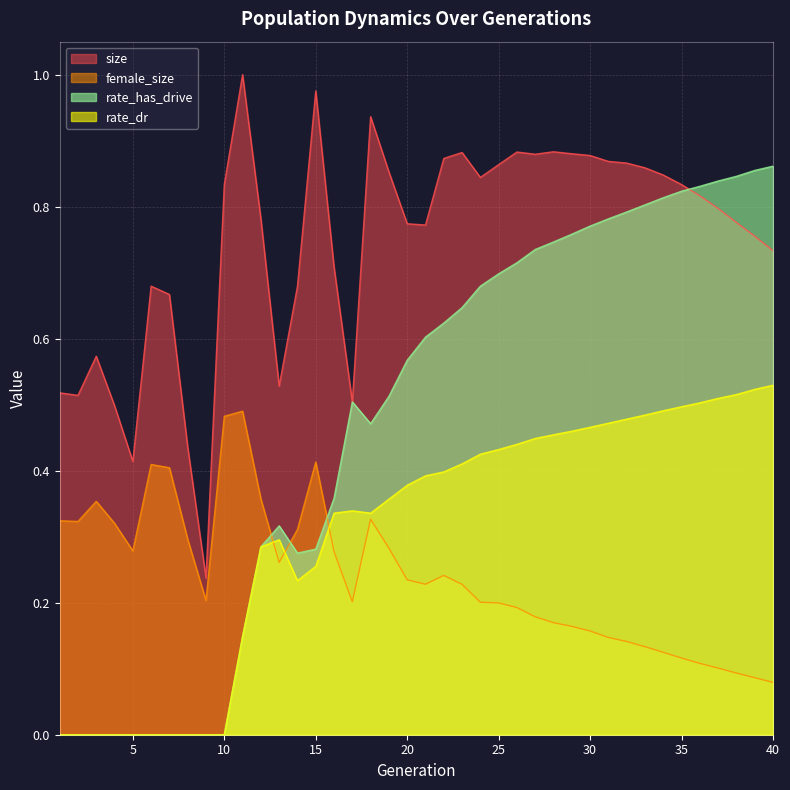

Is the value of rate_dr at 23 greater than the value of female_size at 38?

Yes